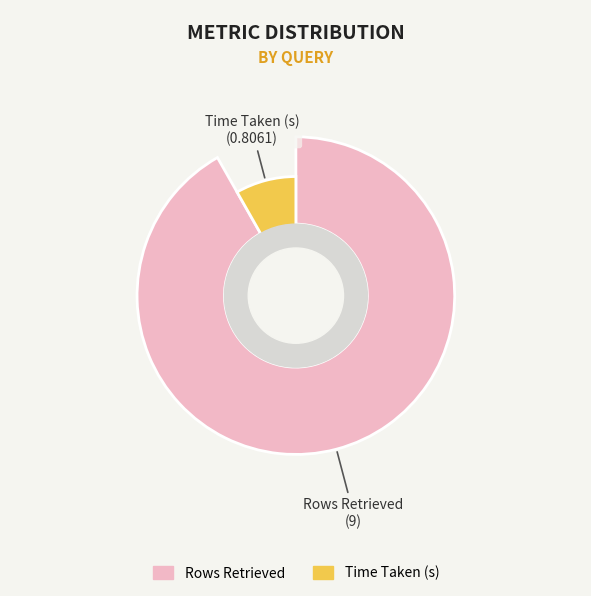

How many slices are in this pie chart?

2